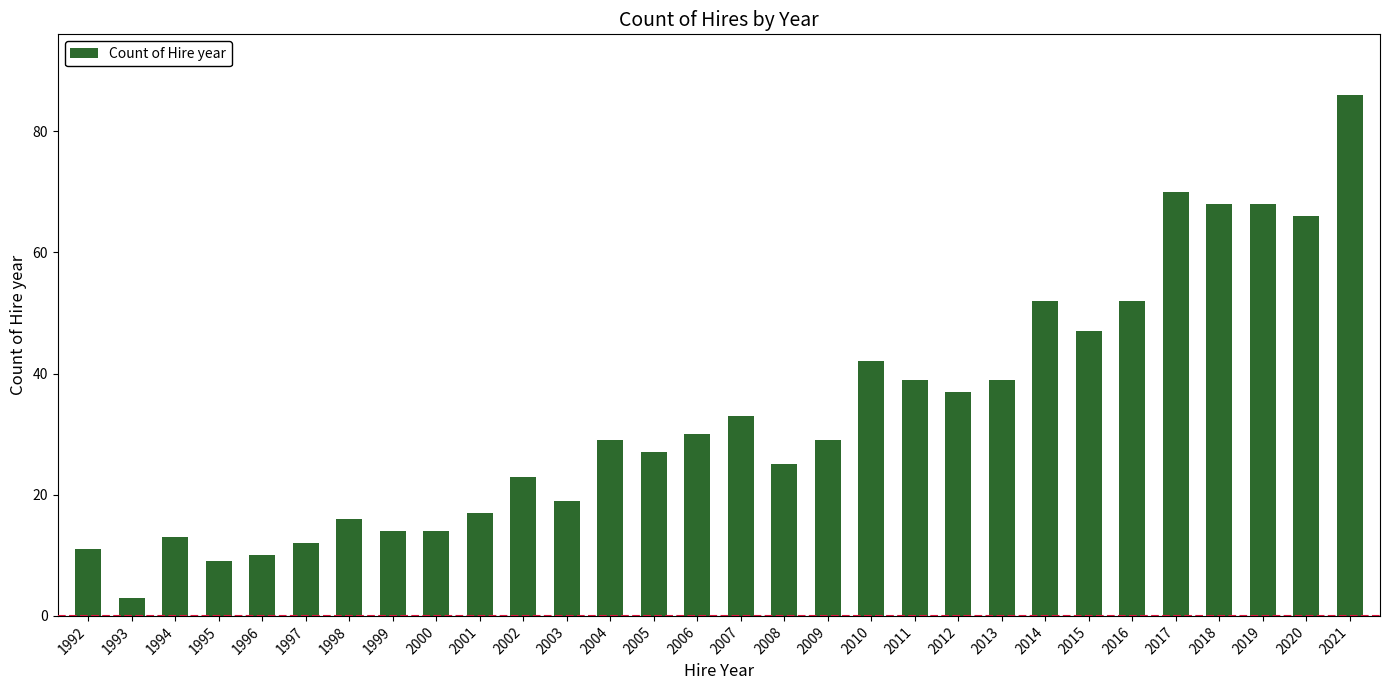

Reading left to right, what are all the values shown in this chart?

11	3	13	9	10	12	16	14	14	17	23	19	29	27	30	33	25	29	42	39	37	39	52	47	52	70	68	68	66	86